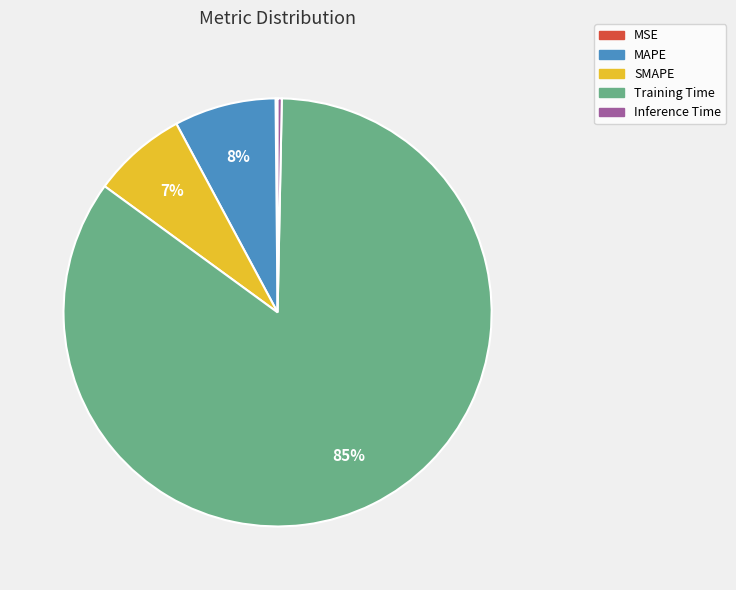

Is the sum of Training Time and Inference Time greater than half?

Yes